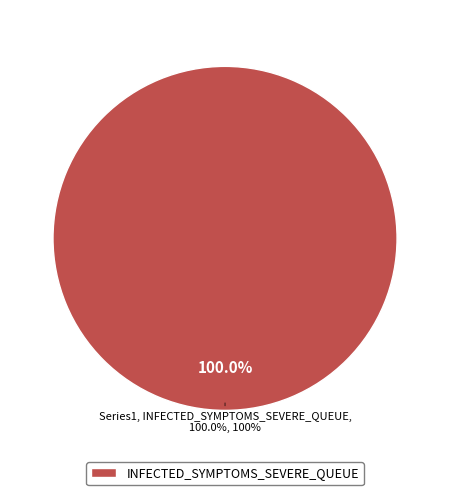

Does INFECTED_SYMPTOMS_MILD represent more than half of the total?

No